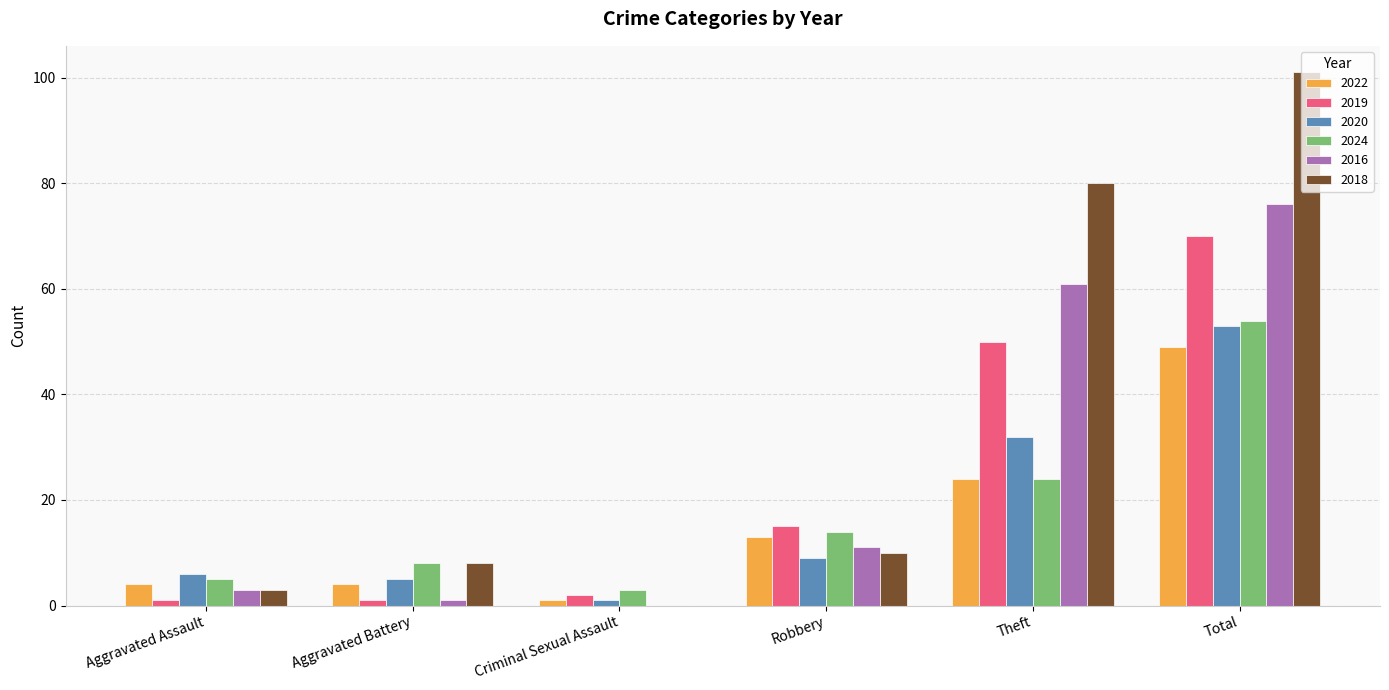

Which series has the largest total across all categories?

2018